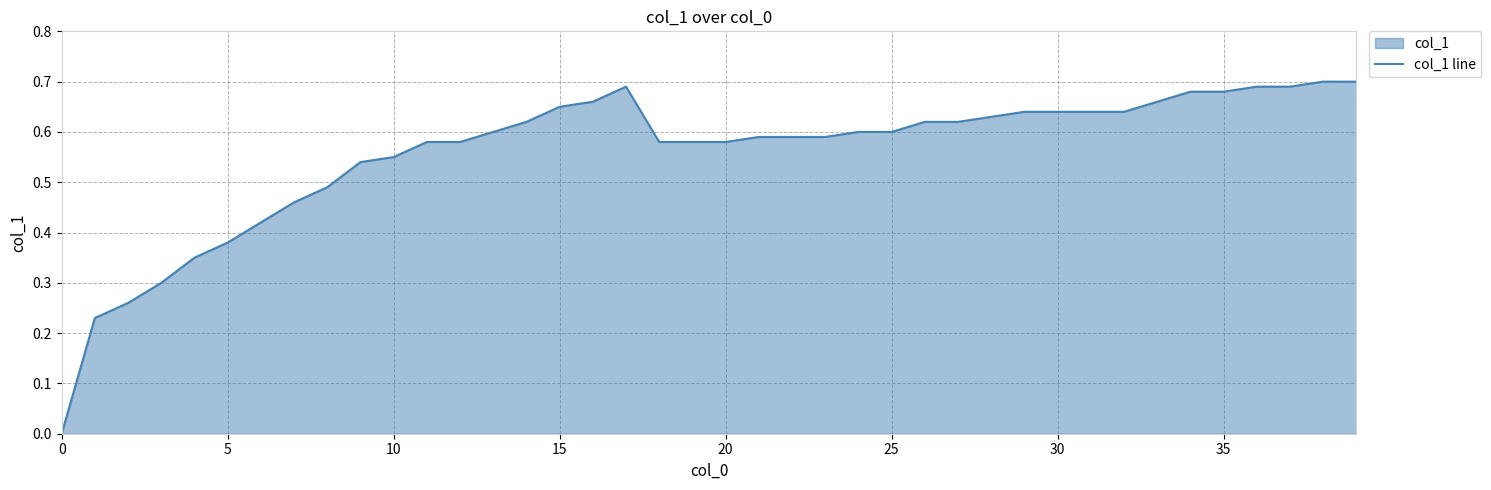

What is the difference between the second highest and second lowest values?

0.5